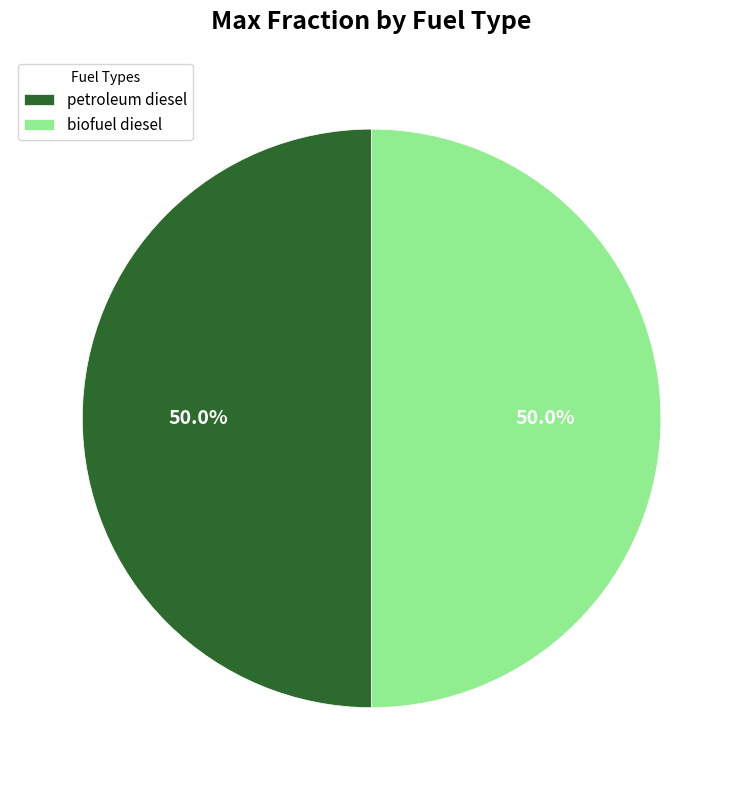

How many slices are in this pie chart?

2